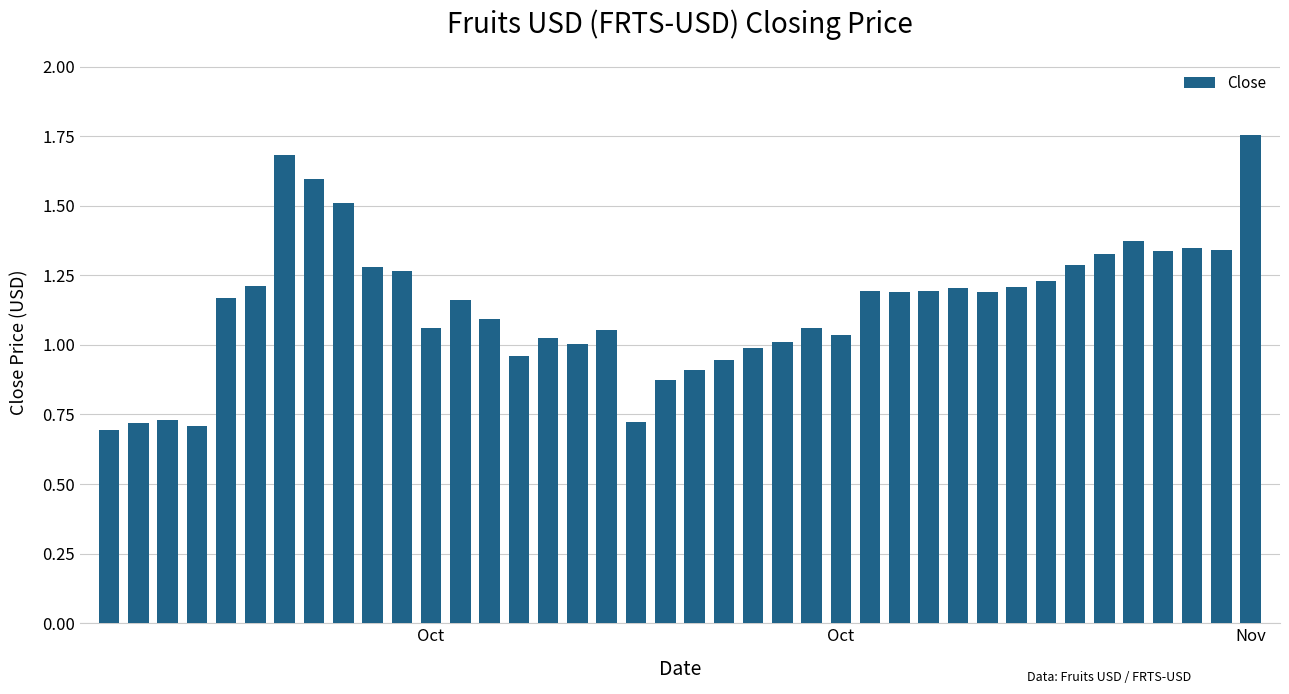

What is the value of the 7th bar from the left?

1.7